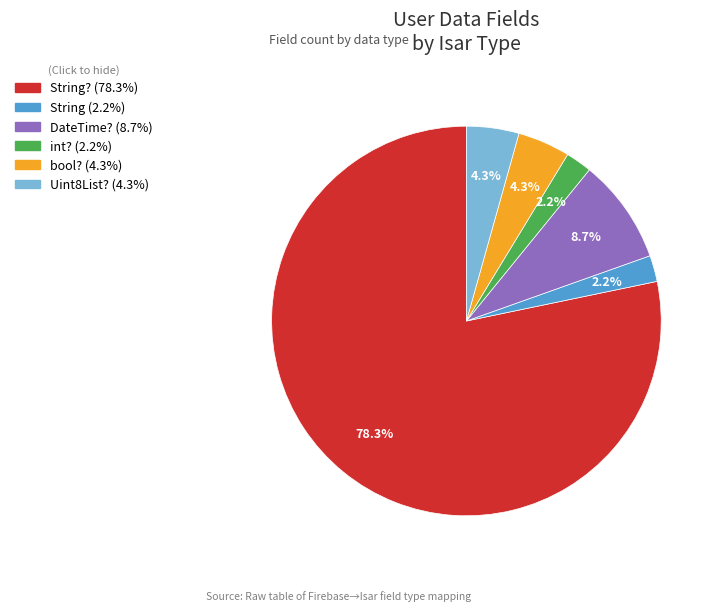

How many segments does this pie chart have?

6